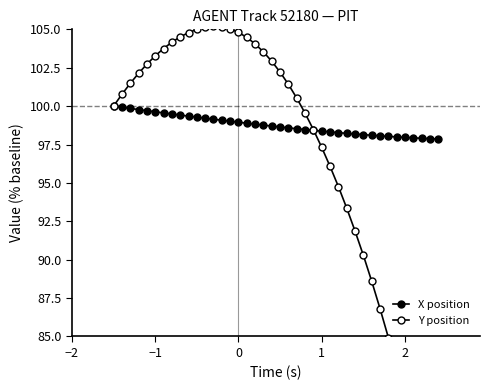

What is the sum of all X position values?

3950.4